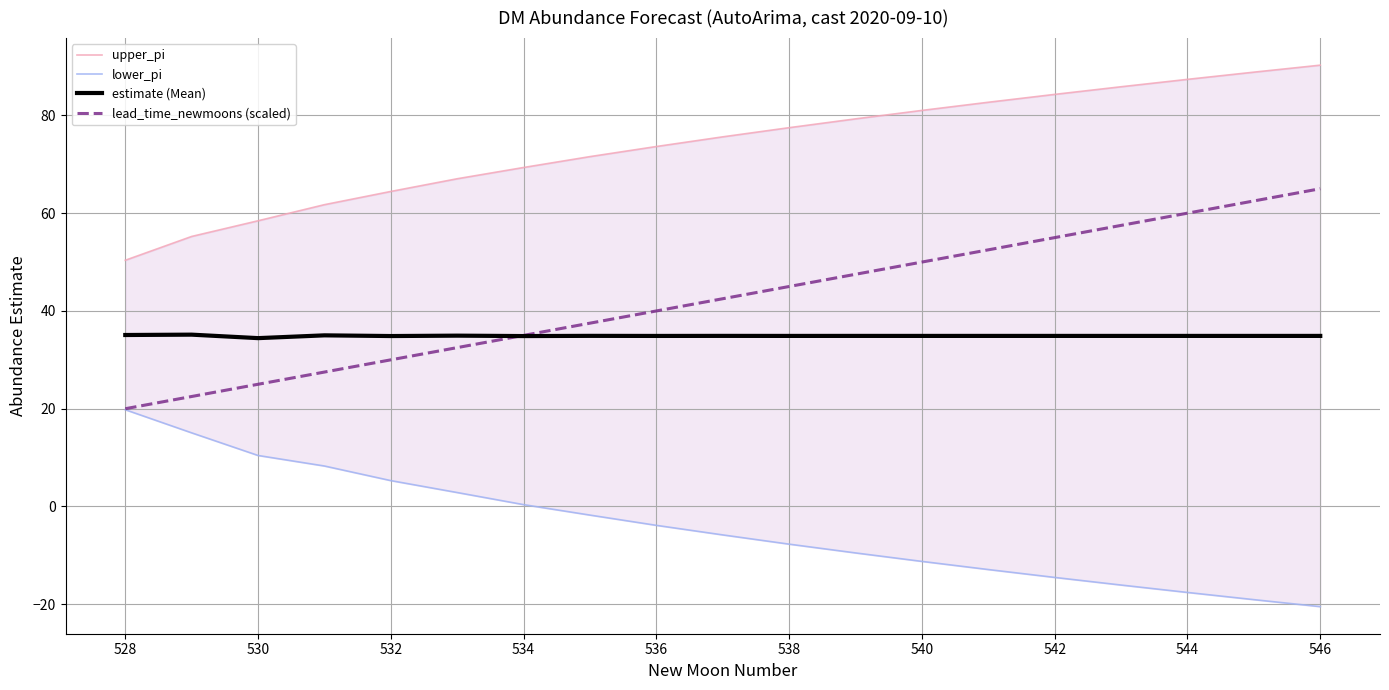

What are all the series names shown in the legend?

upper_pi, lower_pi, estimate (Mean), lead_time_newmoons (scaled)